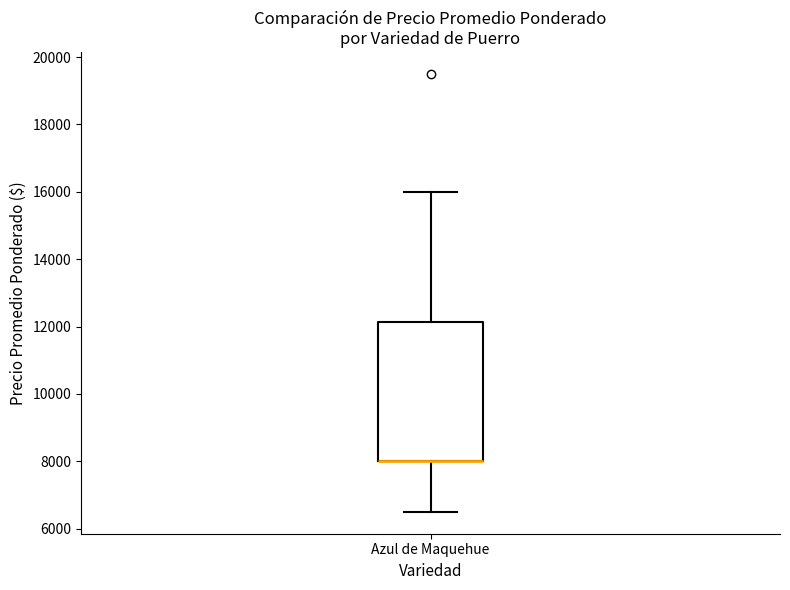

Where does the lower whisker of the box for Azul de Maquehue end on the y-axis? The values are not printed on the chart, so give them approximately, as read against the axis.

6600